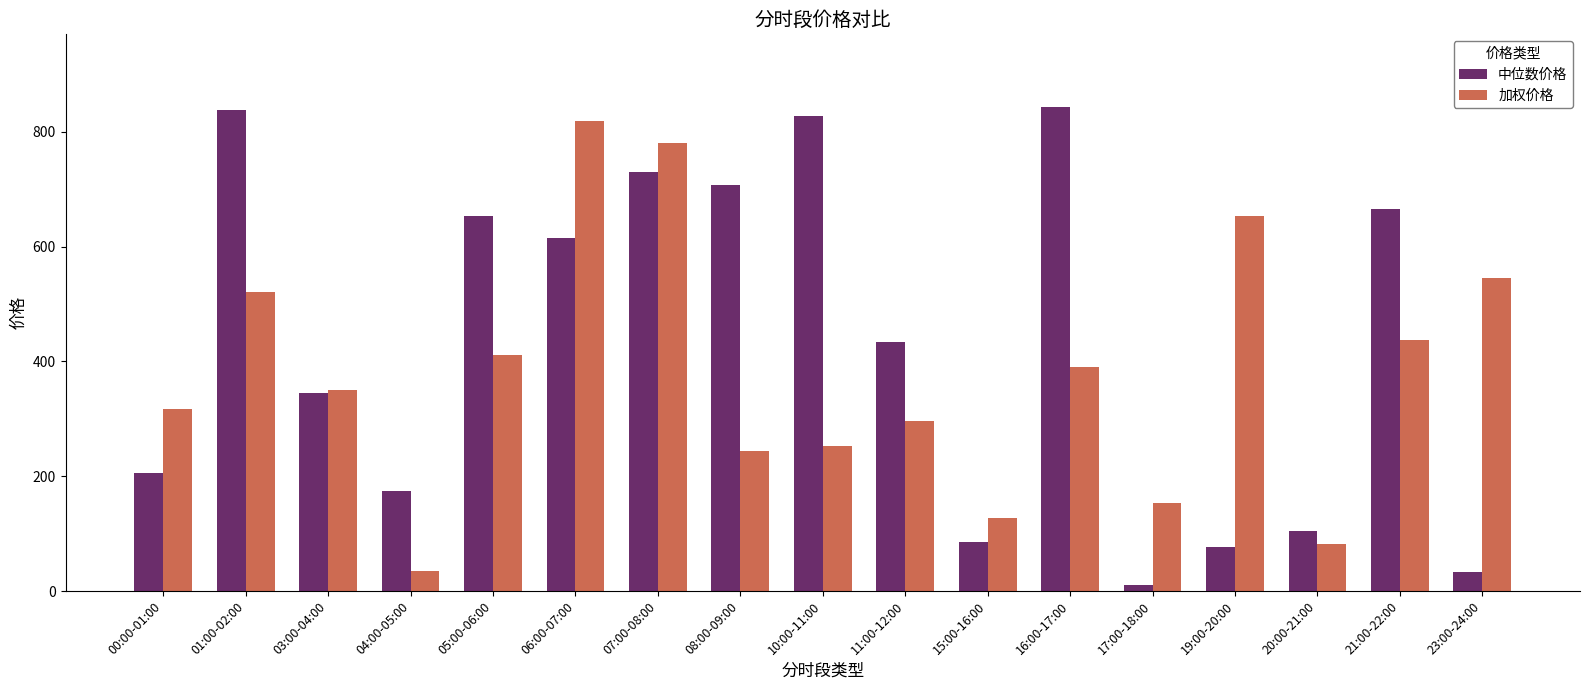

The 中位数价格 series shows 32.4 at 23:00-24:00. True or false?

True